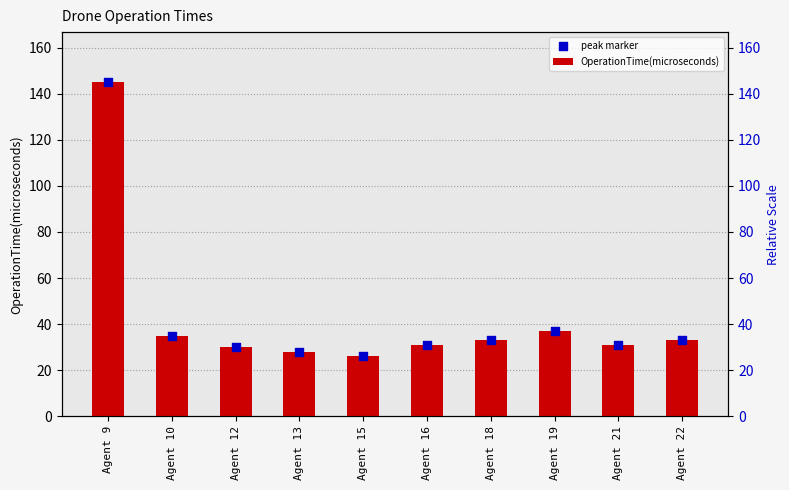

Is the value of OperationTime(microseconds) at Agent 12 greater than the value of peak marker at Agent 13?

Yes